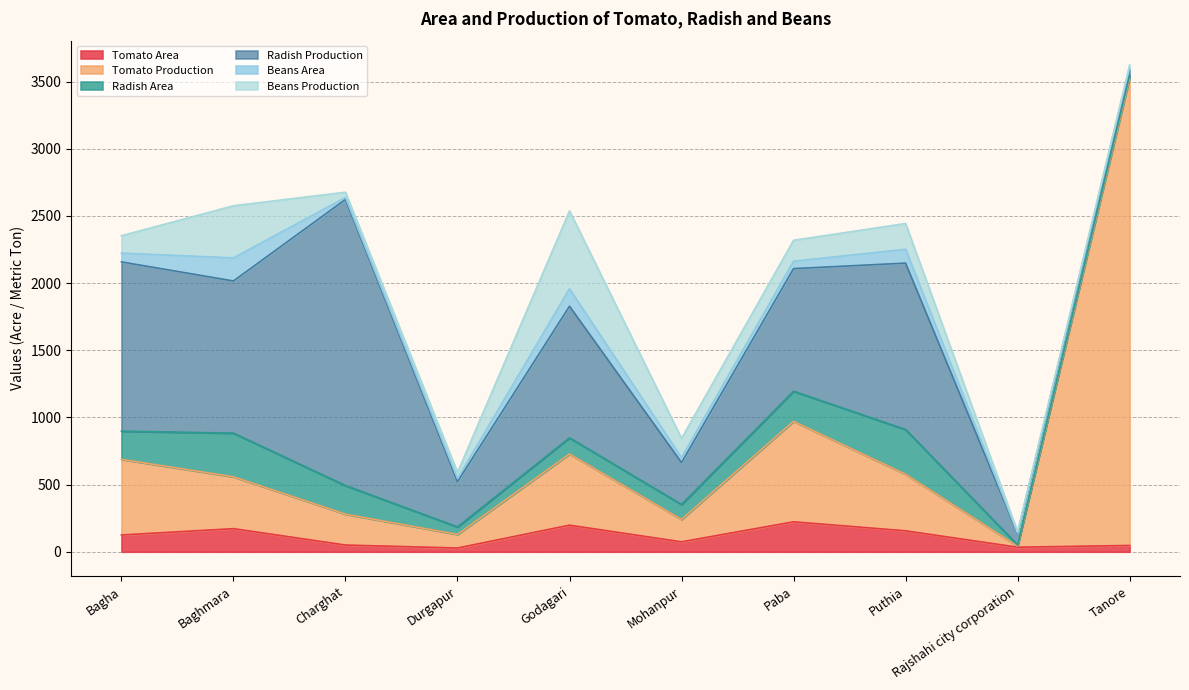

Does the chart display data point markers on the line(s)?

No